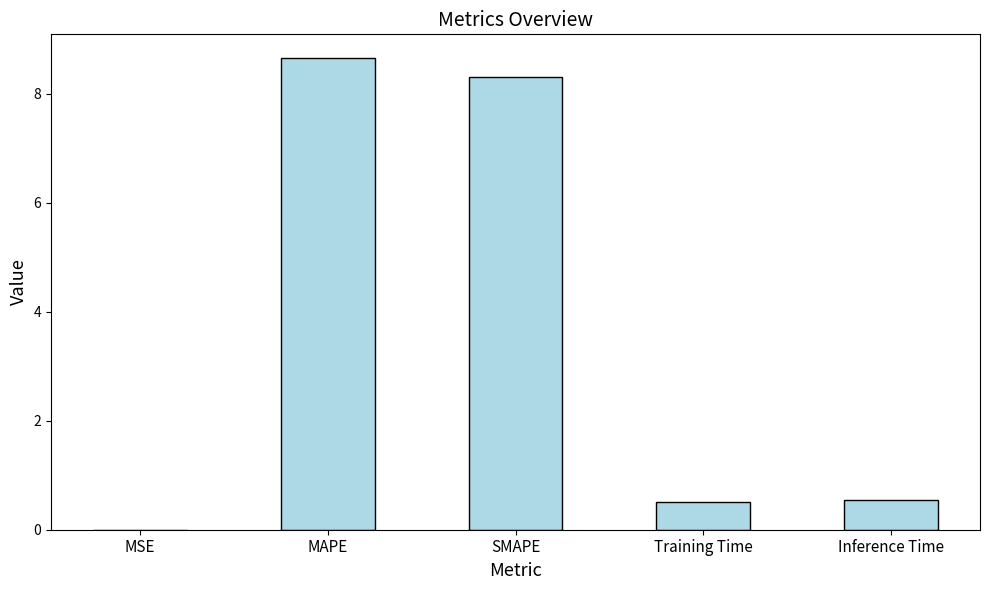

Between MAPE and SMAPE, which is larger?

MAPE